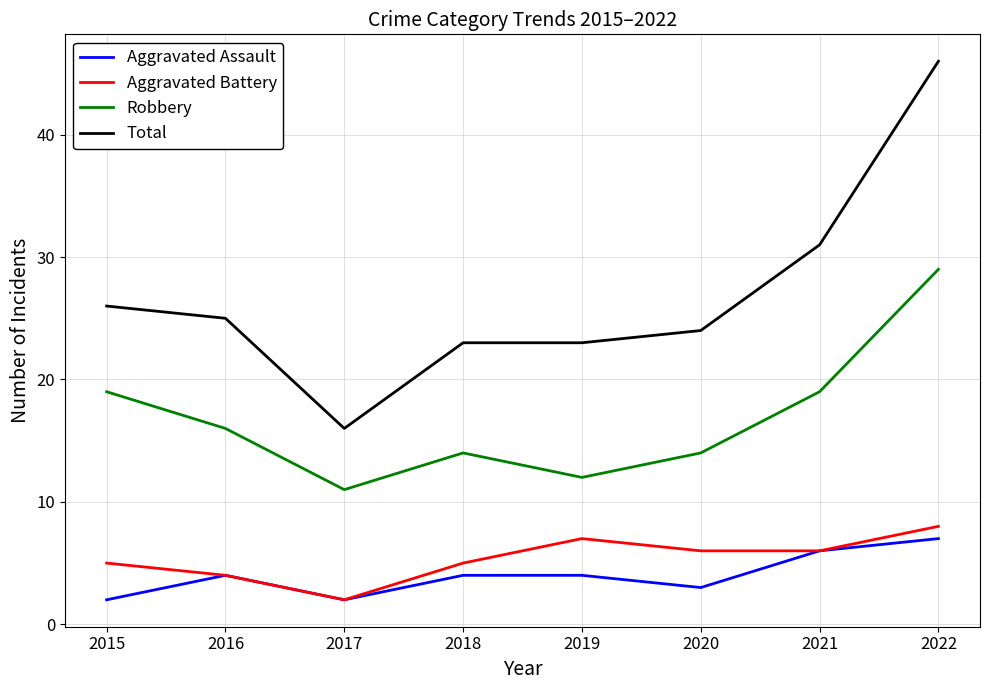

What is the difference between the Total values at 2021 and 2022?

15